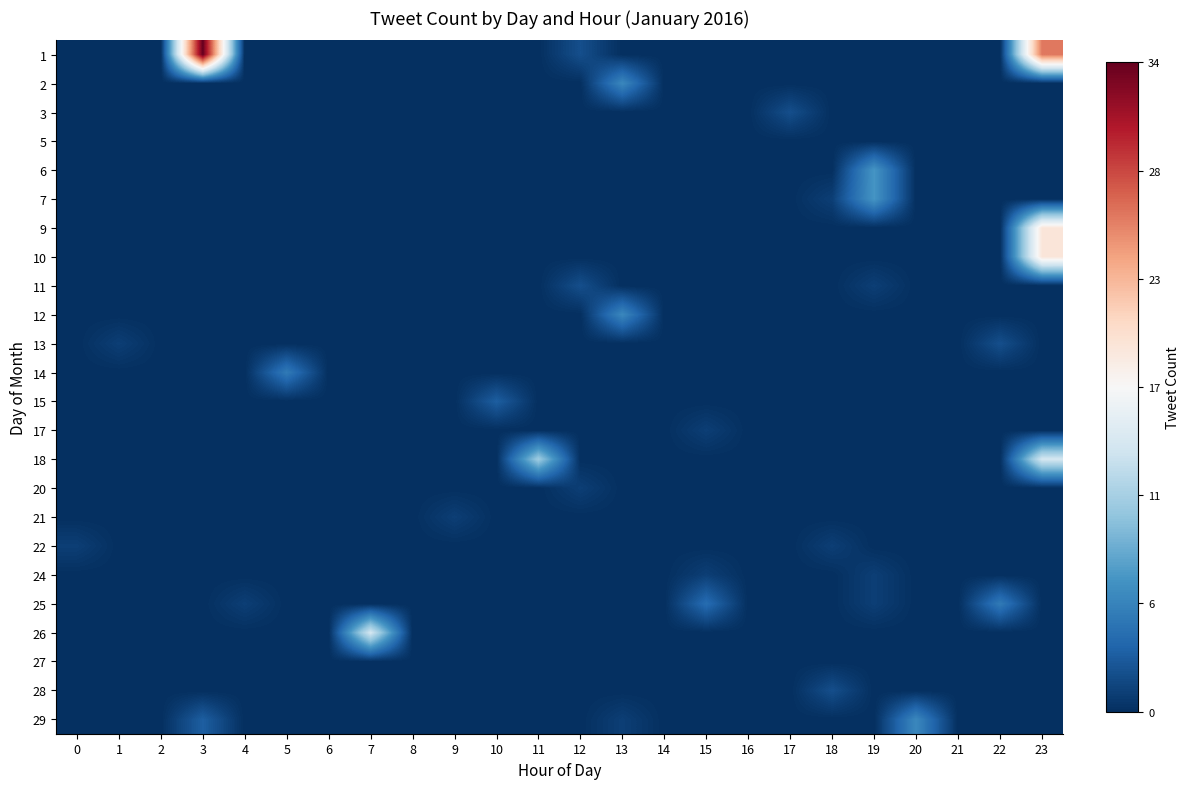

How many data points does each series have?

24